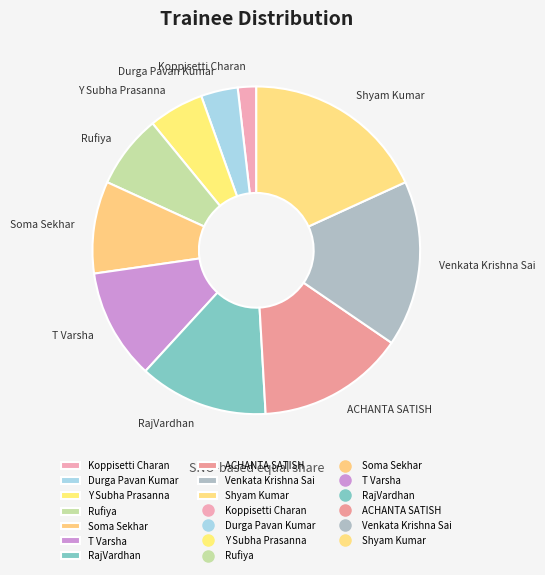

Is ACHANTA SATISH the majority of the pie?

No